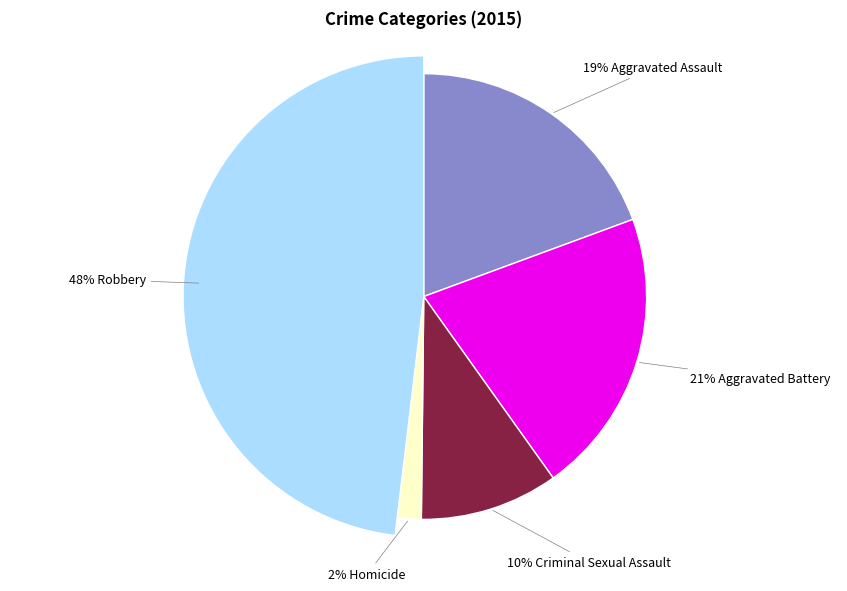

Does any single category account for the majority?

No